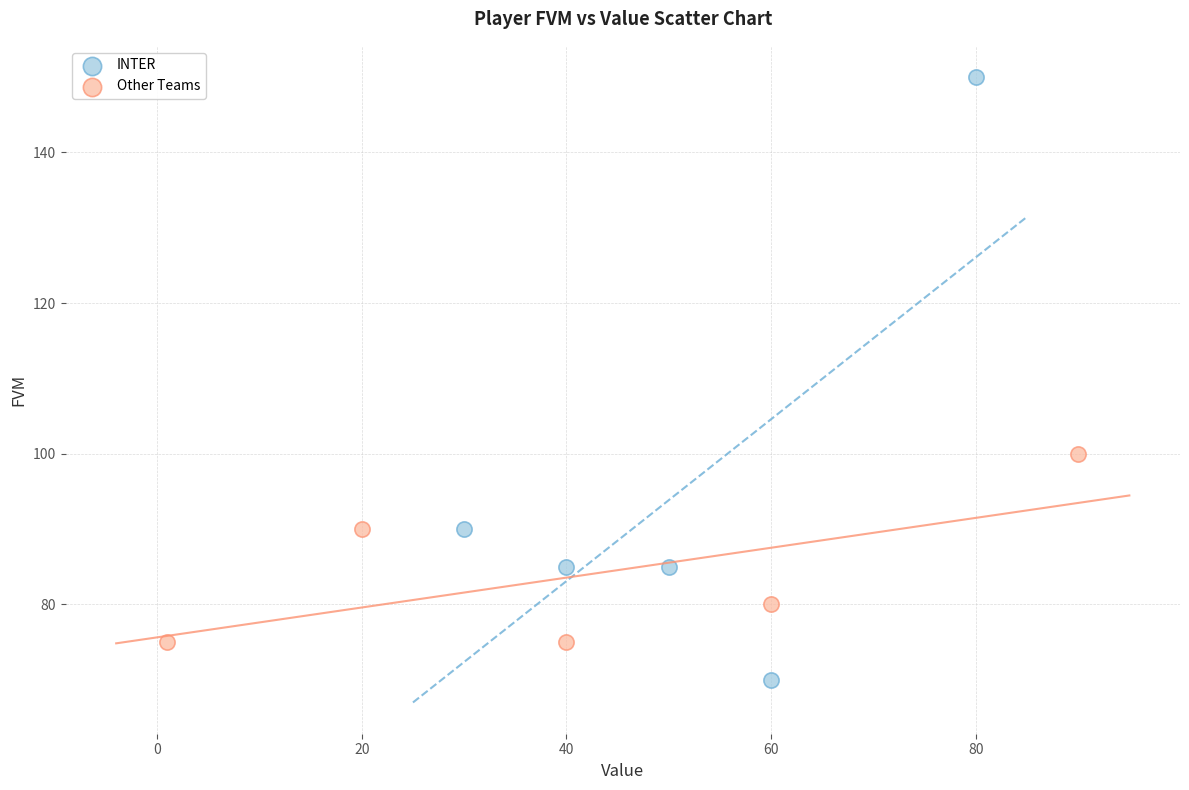

Which series contains the highest Y value?

INTER